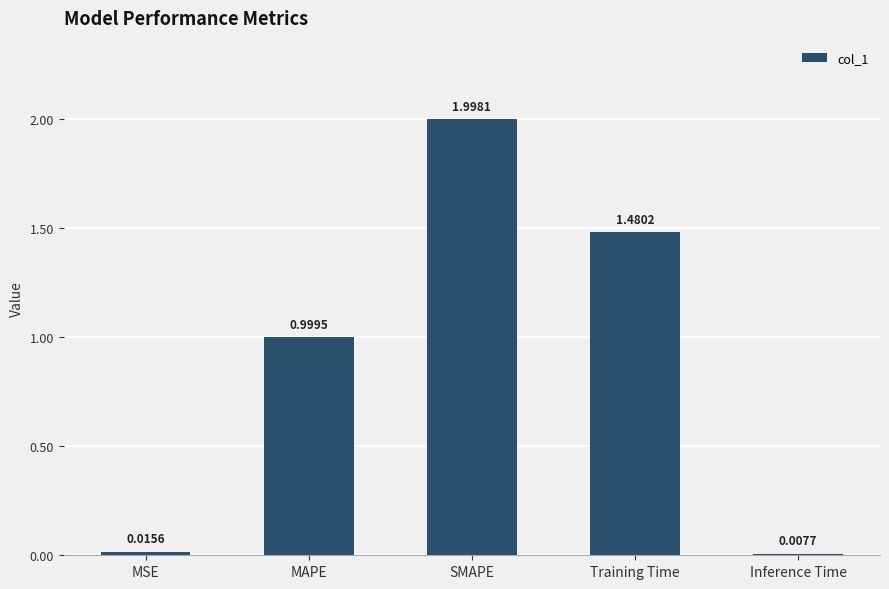

List the labels in order of value, smallest first.

Inference Time, MSE, MAPE, Training Time, SMAPE